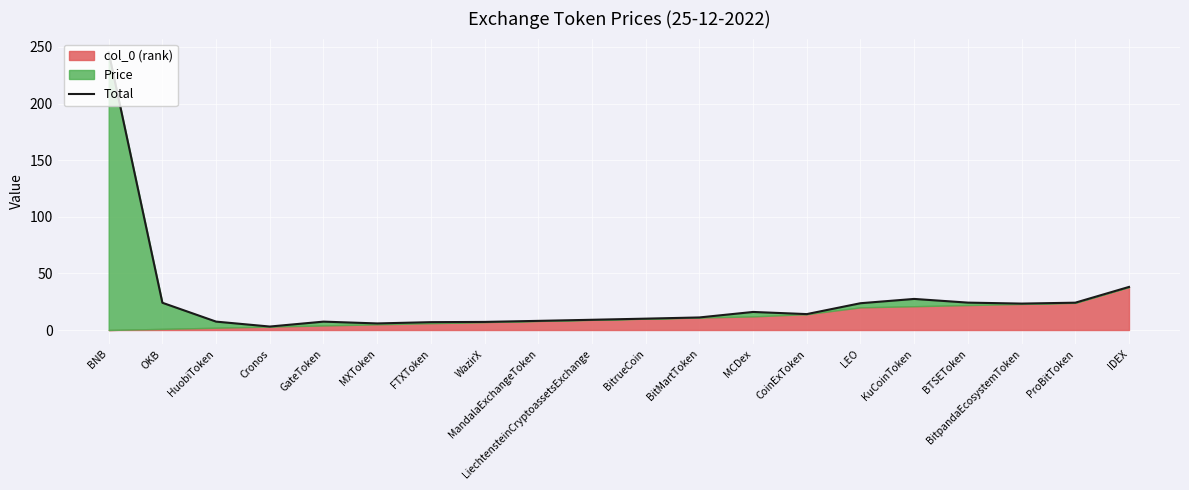

What is the ratio of the value at LEO to the value at BitpandaEcosystemToken?

1.0